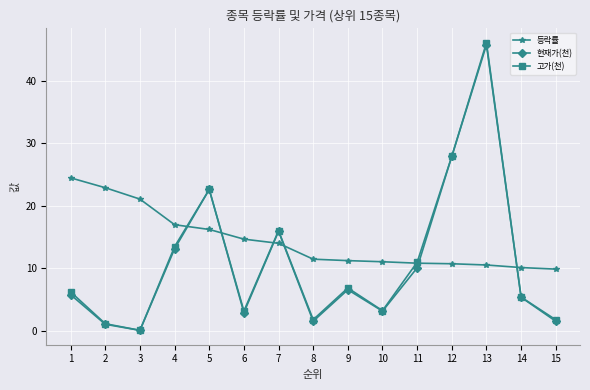

At which label is 등락률 closest to 17?

4